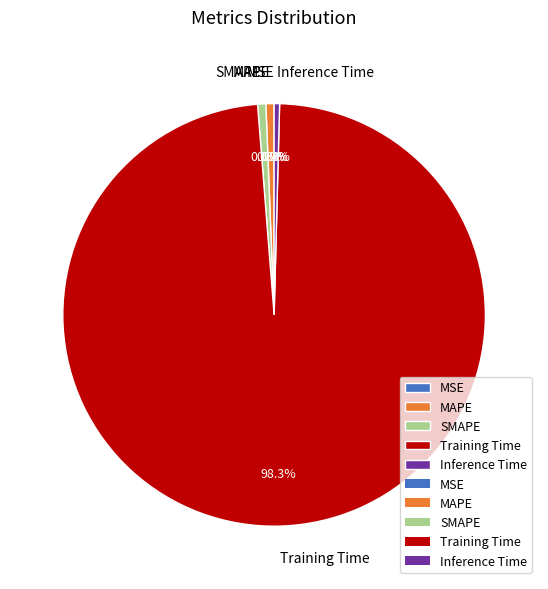

What percentage is the SMAPE slice, to the nearest percent?

1%